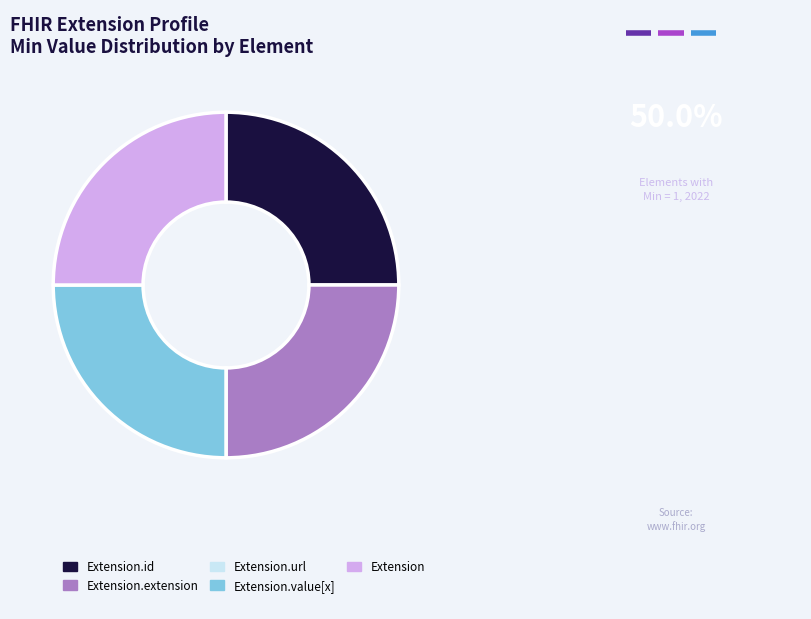

Does any single category account for the majority?

No